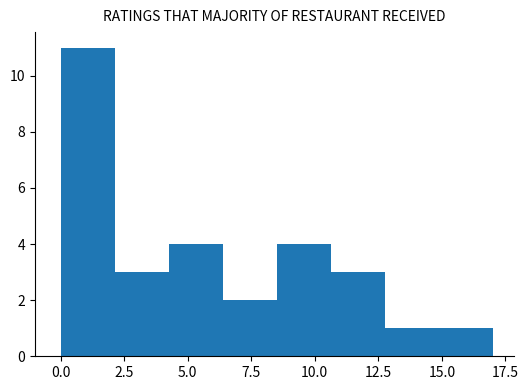

Over which range of the x-axis is the bar tallest?

0.0 to 2.0